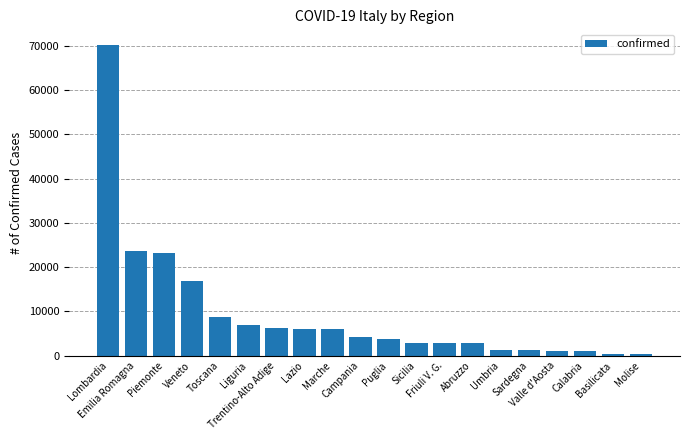

Which label corresponds to the largest value in the chart?

Lombardia